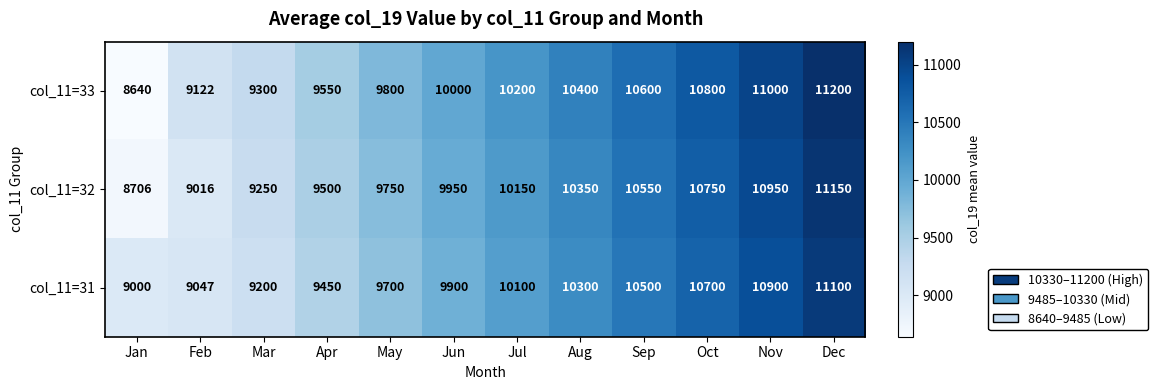

How many data points does each series have?

12